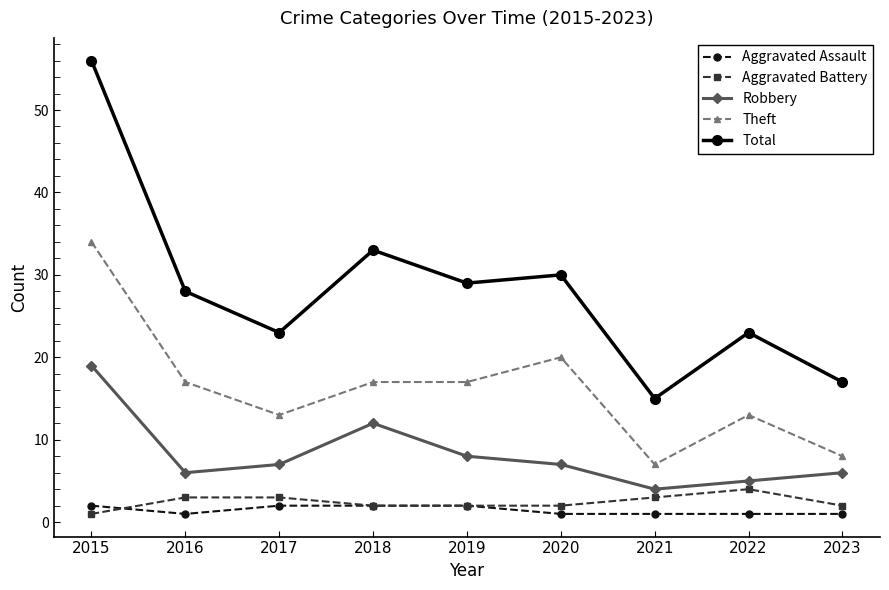

How many values in the Total series are below 28?

4